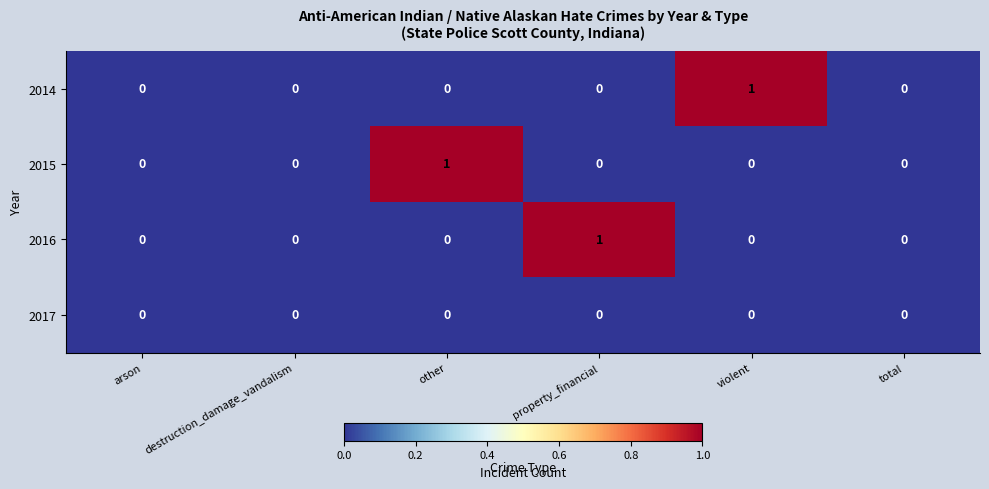

Reading right to left, what are all the values shown in this chart?

2014: total=0	violent=1	property_financial=0	other=0	destruction_damage_vandalism=0	arson=0
2015: total=0	violent=0	property_financial=0	other=1	destruction_damage_vandalism=0	arson=0
2016: total=0	violent=0	property_financial=1	other=0	destruction_damage_vandalism=0	arson=0
2017: total=0	violent=0	property_financial=0	other=0	destruction_damage_vandalism=0	arson=0